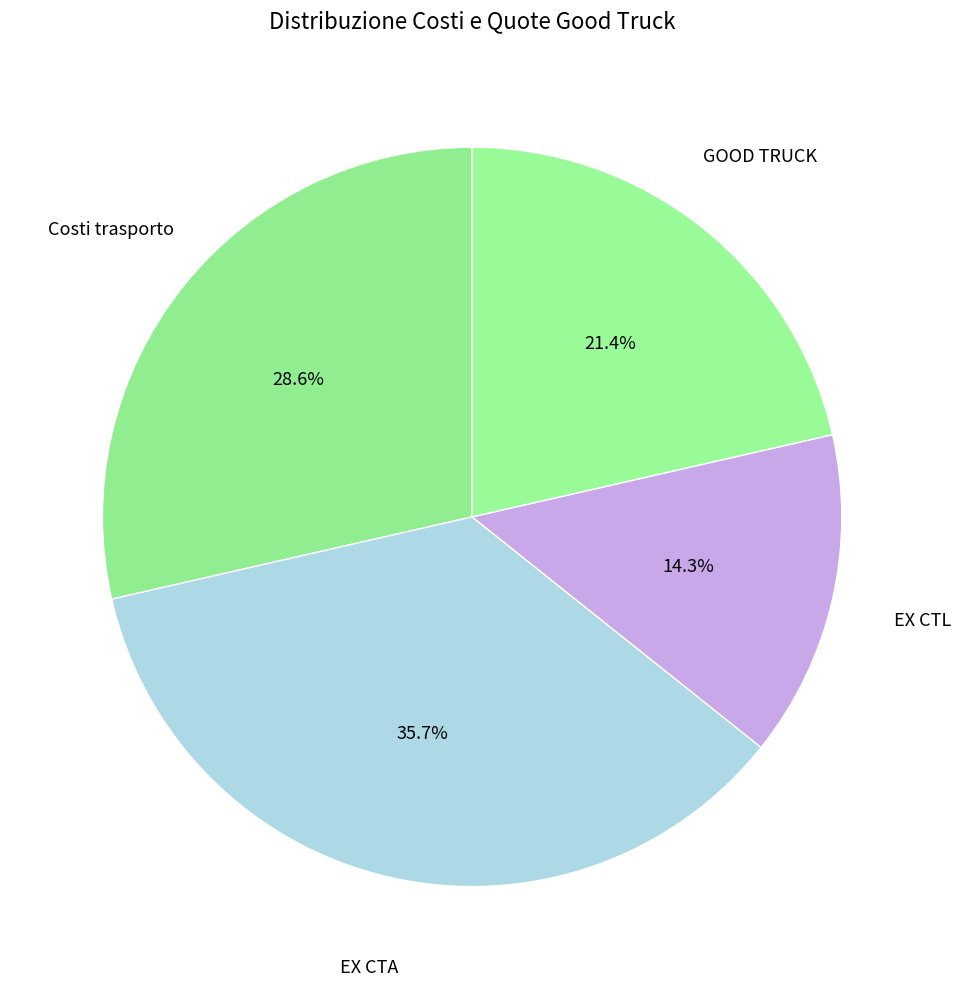

Count the number of slices in the pie.

4